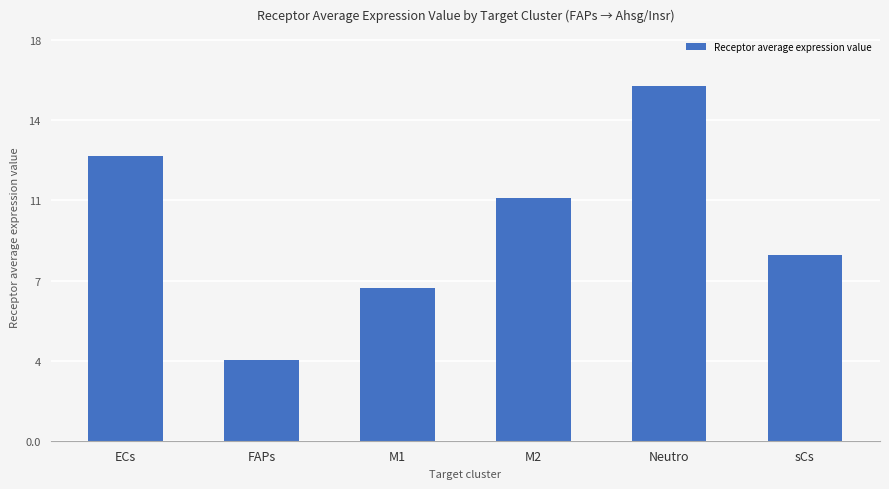

What is the ratio of the value at ECs to the value at M1?

1.9